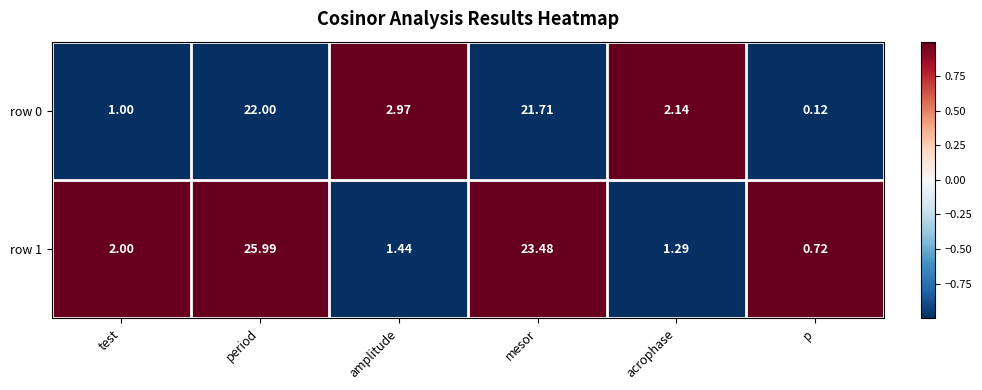

How many categories are shown in the chart?

6